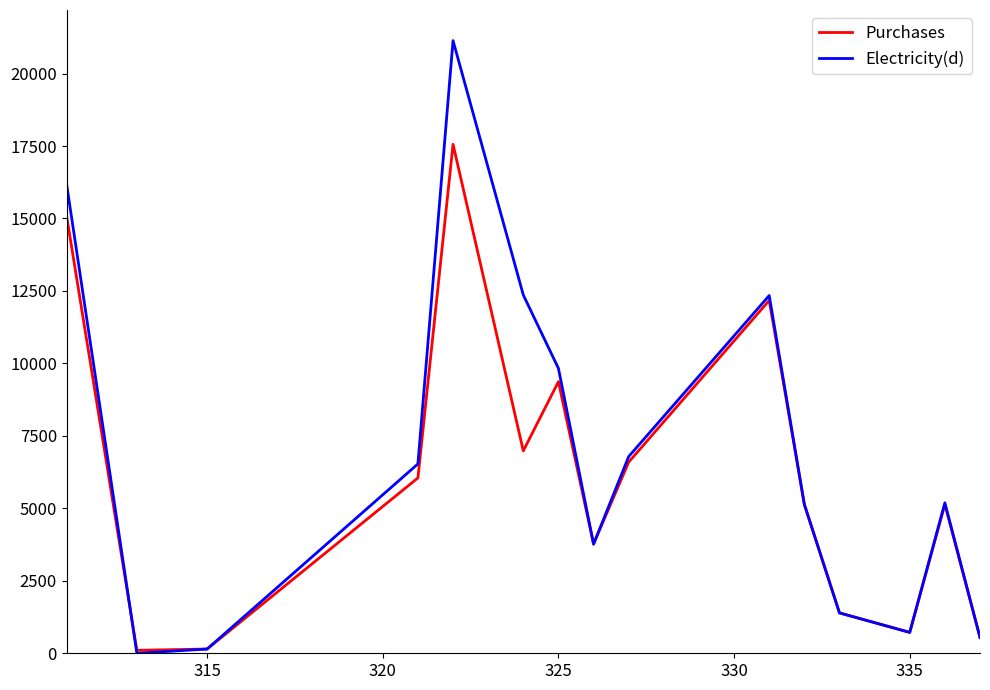

How many categories are shown in the chart?

15